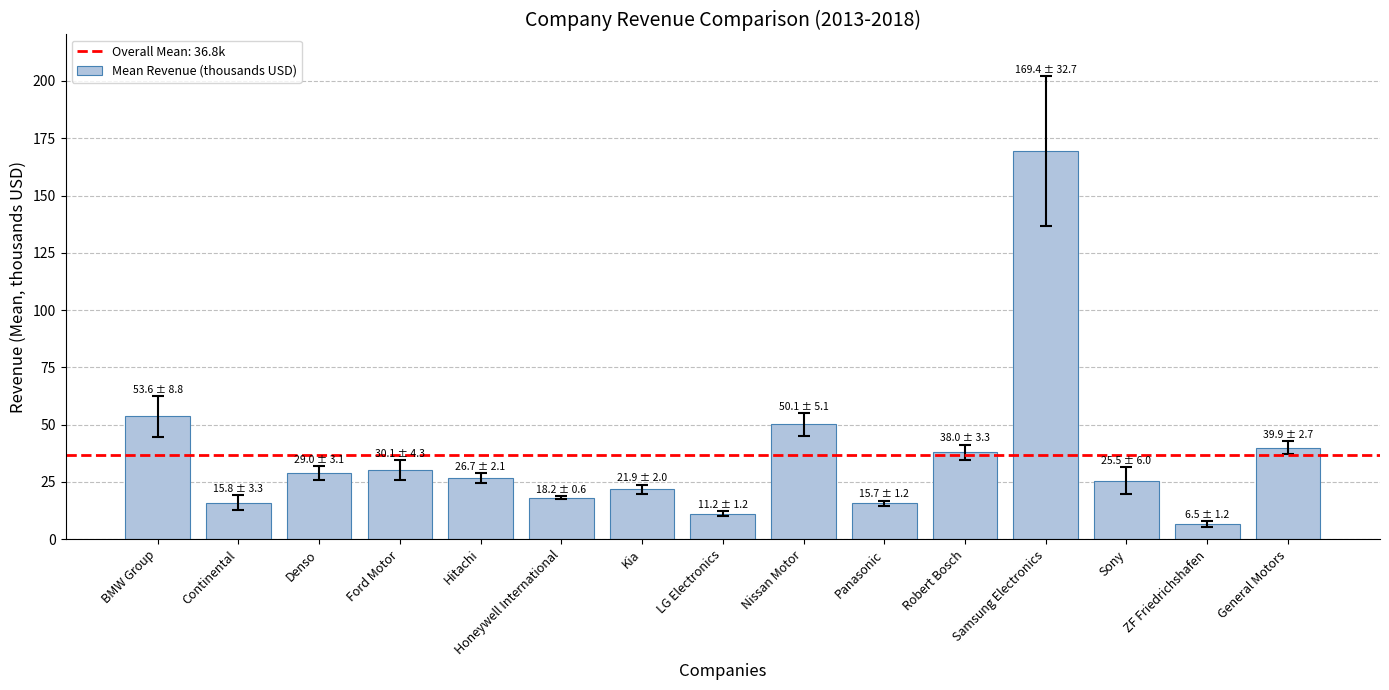

What is the ratio of the value at Kia to the value at Honeywell International?

1.2